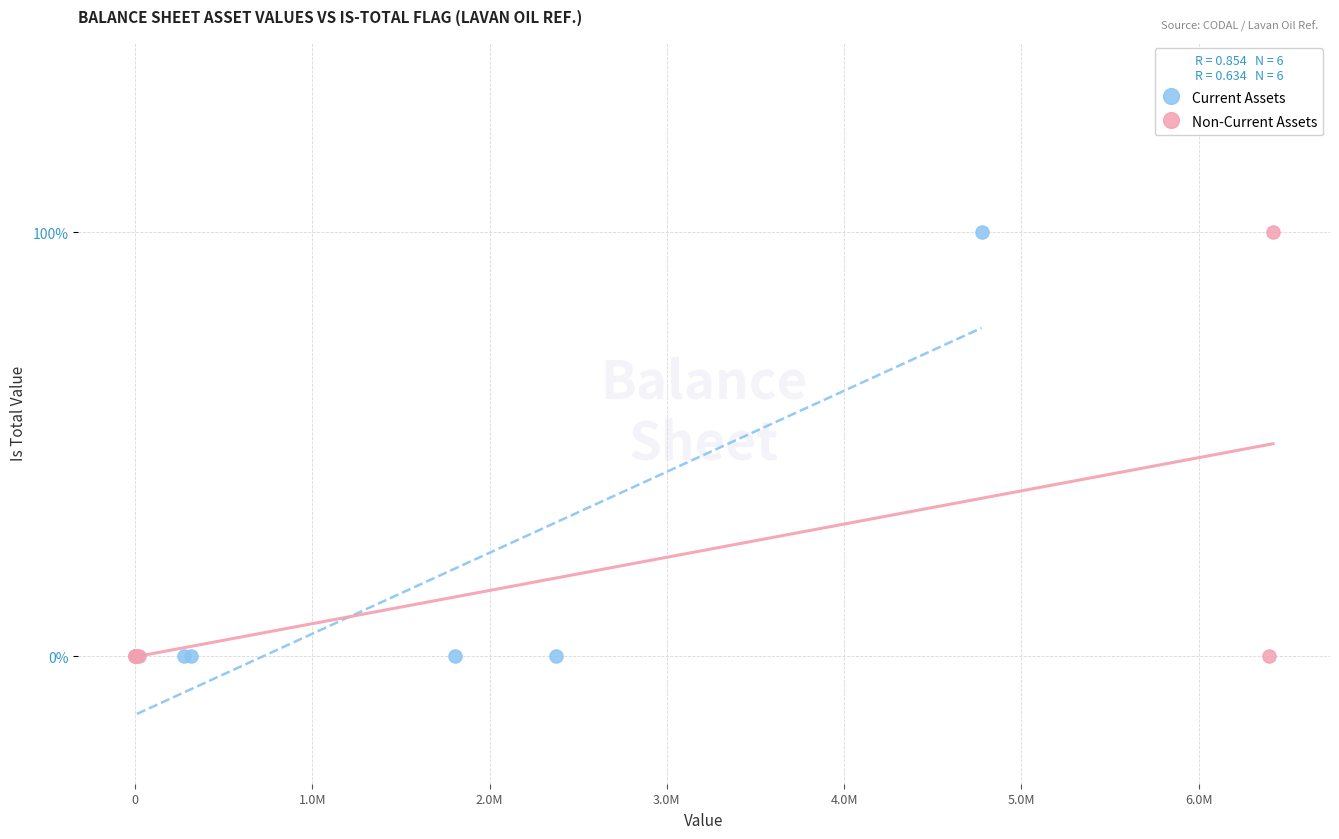

What are all the series names shown in the legend?

Current Assets, Non-Current Assets